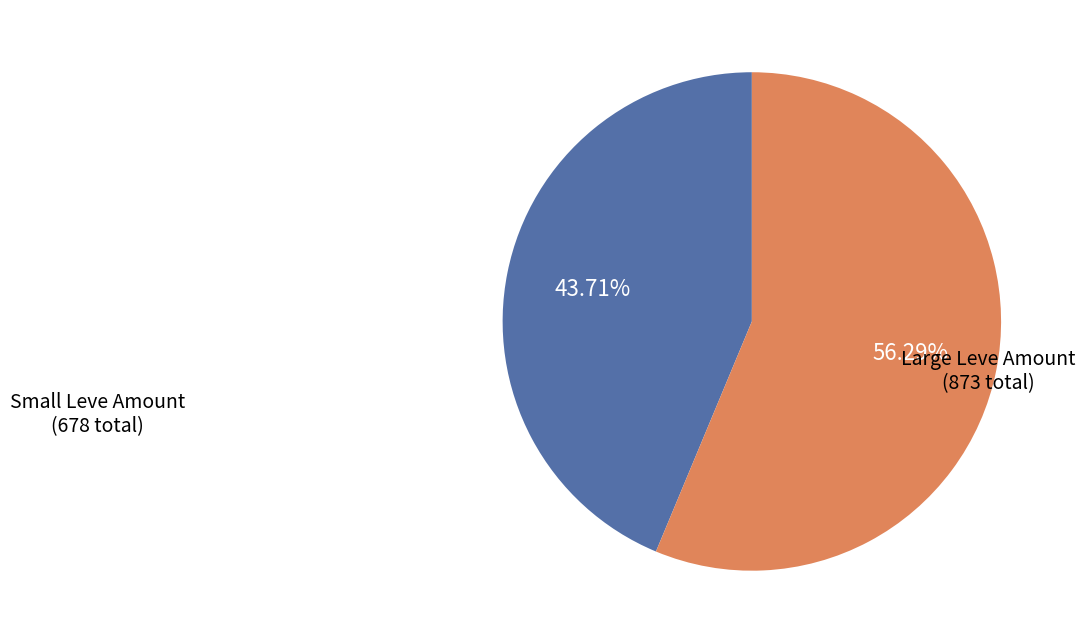

Is there any slice that represents more than half of the pie?

Yes